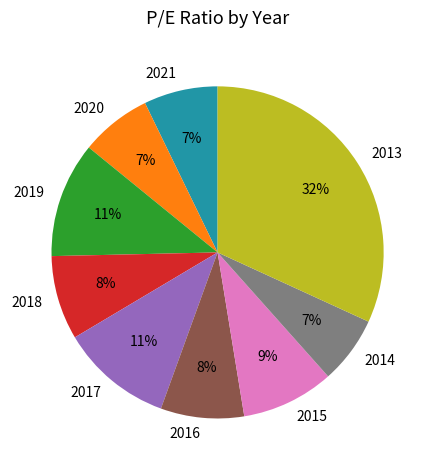

What is the largest slice in the pie chart?

2013